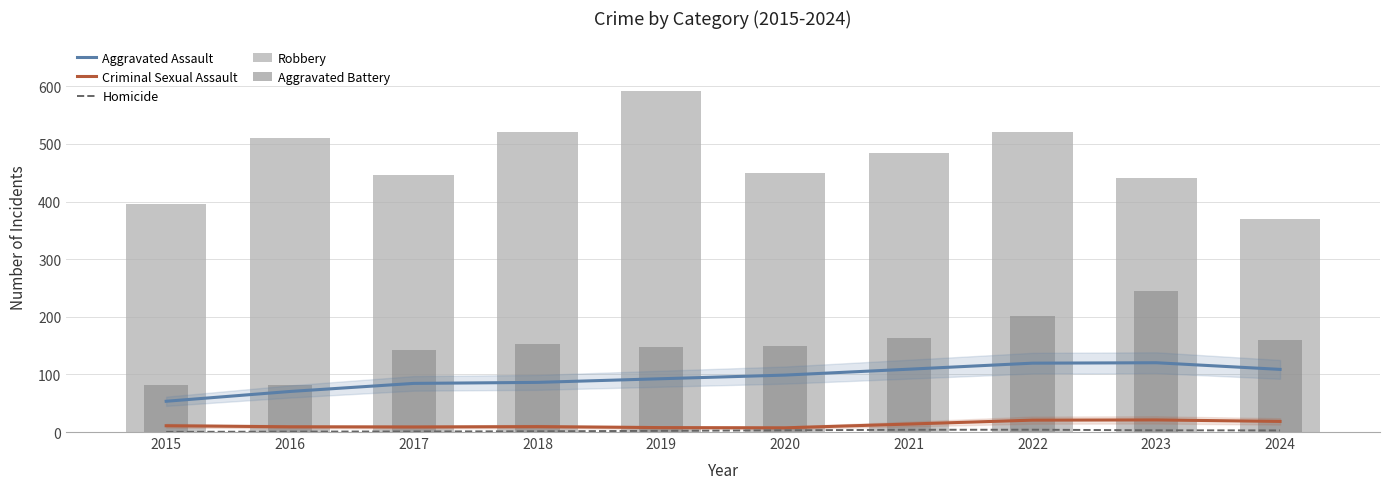

Which series has the widest spread of values?

Robbery